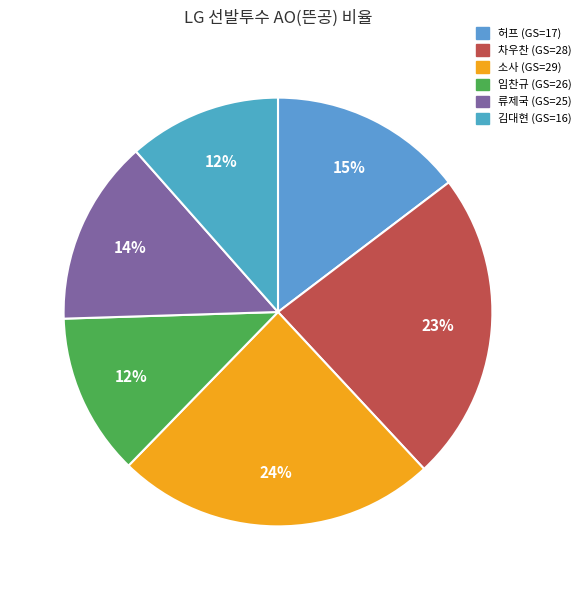

What is the largest slice in the pie chart?

소사 (GS=29)